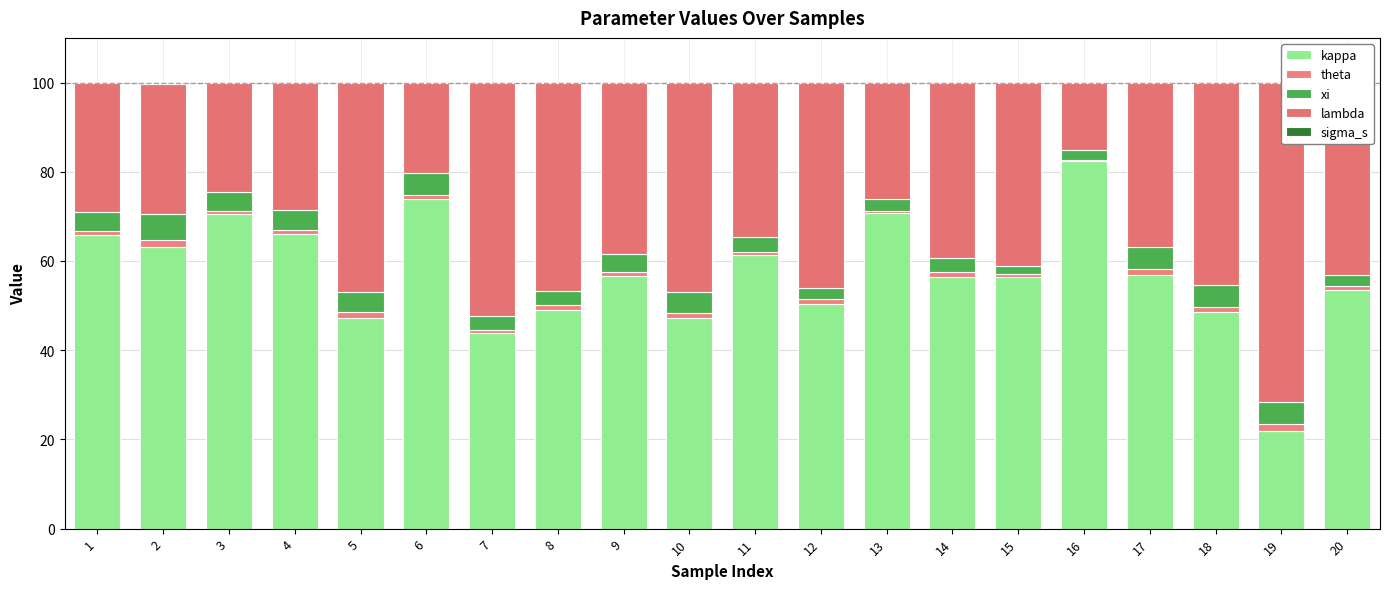

At how many categories does at least one series exceed 43?

20